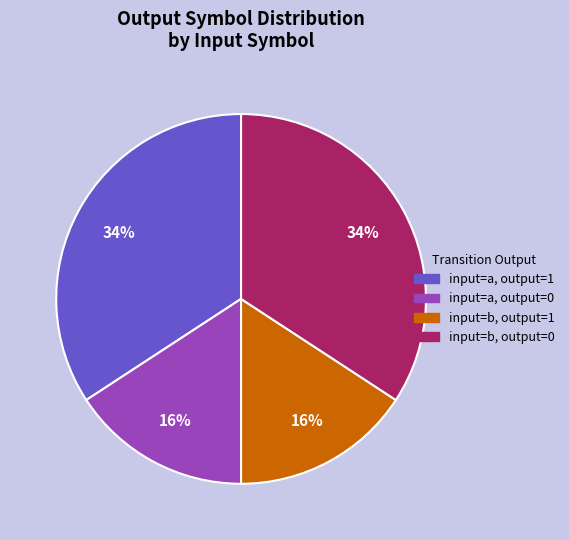

To the nearest percent, what is the difference between the largest and smallest slice percentages?

18%